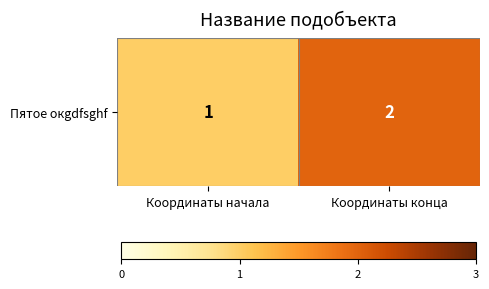

Rank the categories by value from highest to lowest.

Координаты конца, Координаты начала